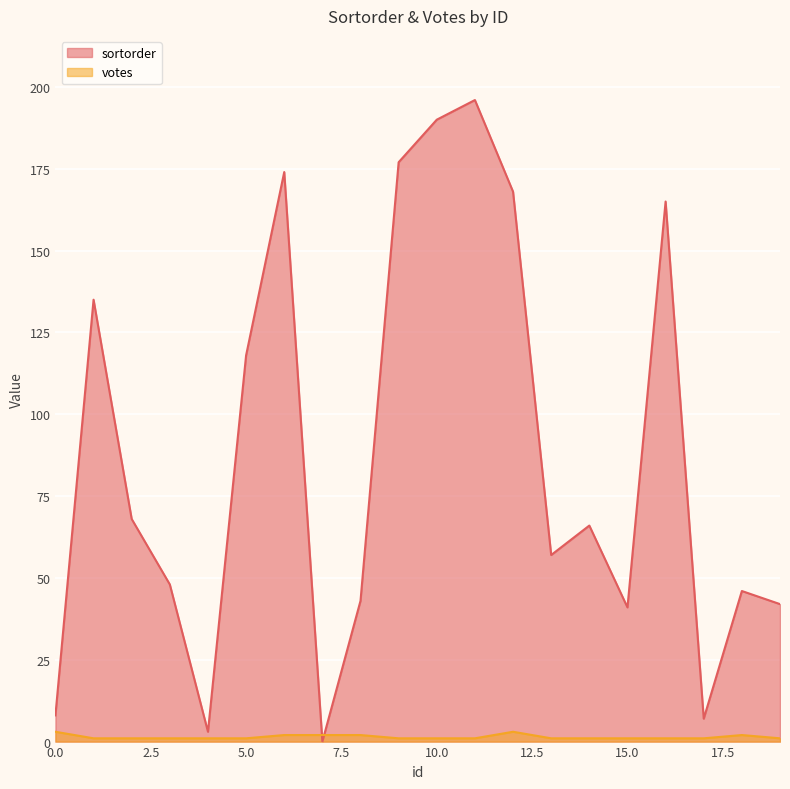

Is it true that sortorder equals 135 at 1?

True